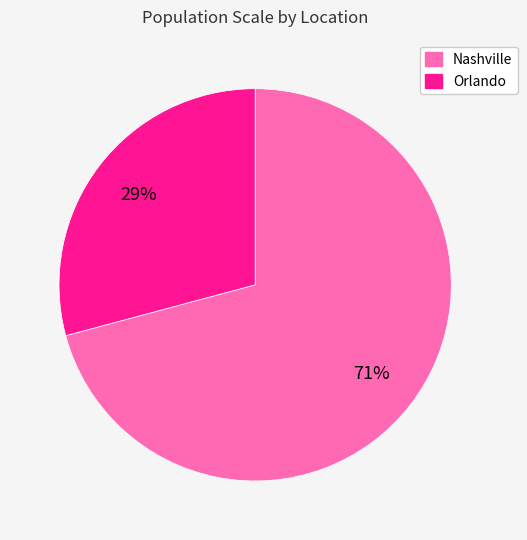

Count the number of slices in the pie.

2